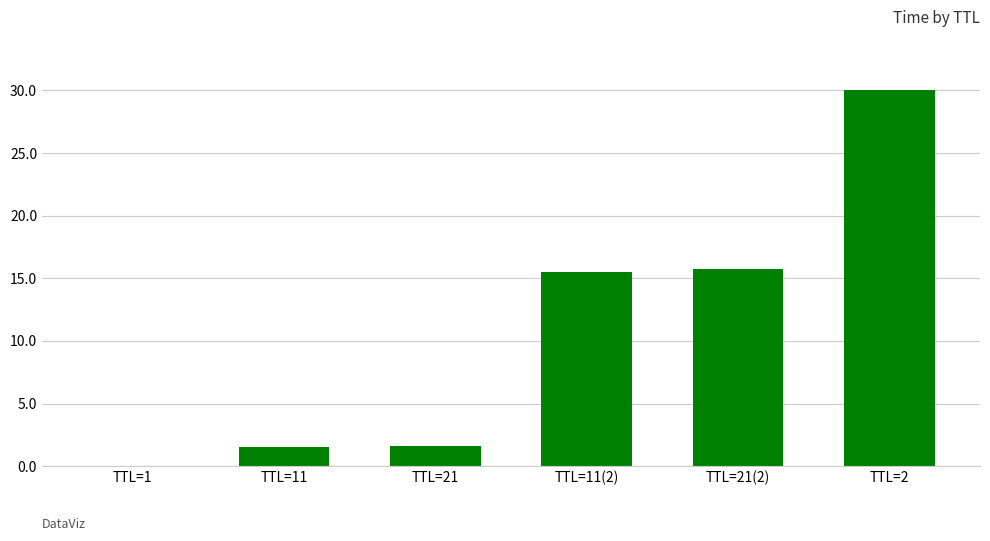

The chart shows a value of 15.8 at TTL=21(2). True or false?

True